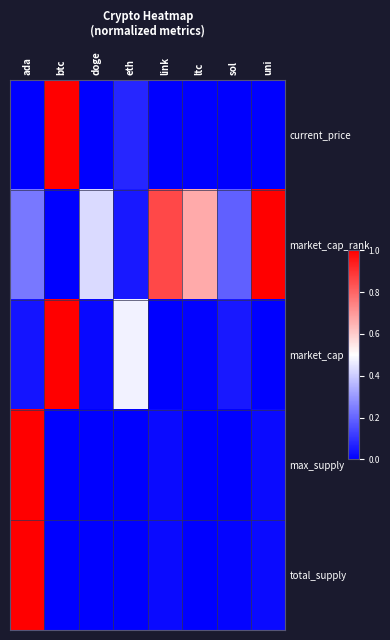

Reading right to left, list all the values displayed in this chart.

current_price: uni=0.0	sol=0.0	ltc=0.0	link=0.0	eth=0.1	doge=0.0	btc=1.0	ada=0.0
market_cap_rank: uni=1.0	sol=0.2	ltc=0.7	link=0.9	eth=0.0	doge=0.4	btc=0.0	ada=0.2
market_cap: uni=0.0	sol=0.0	ltc=0.0	link=0.0	eth=0.5	doge=0.0	btc=1.0	ada=0.0
max_supply: uni=0.0	sol=0.0	ltc=0.0	link=0.0	eth=0.0	doge=0.0	btc=0.0	ada=1.0
total_supply: uni=0.0	sol=0.0	ltc=0.0	link=0.0	eth=0.0	doge=0.0	btc=0.0	ada=1.0